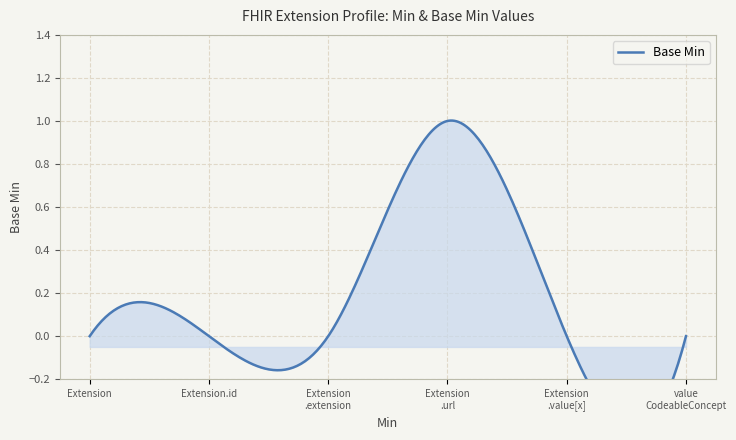

How many lines are shown in the chart?

1